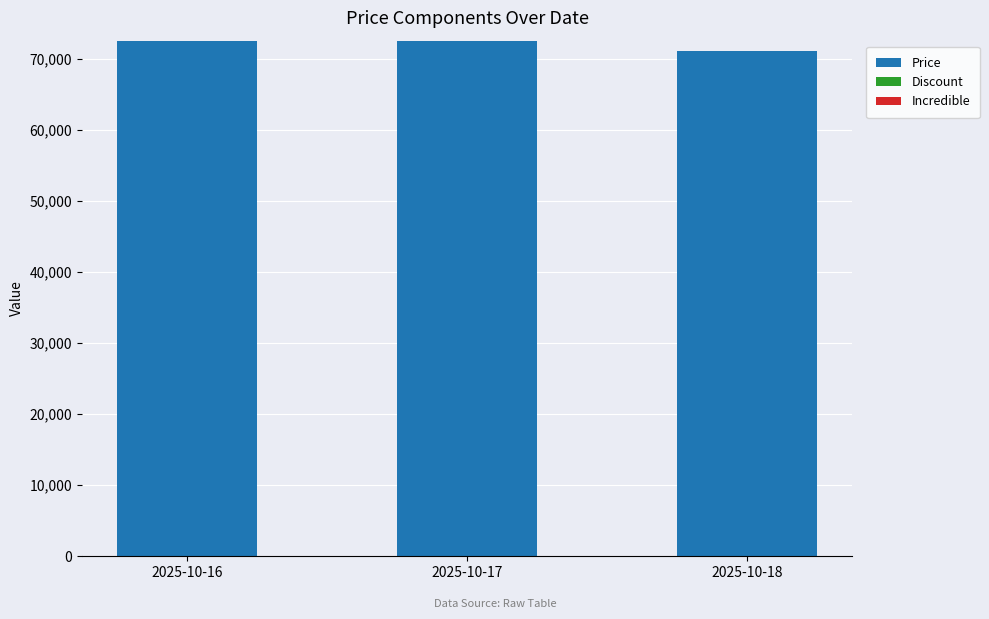

The value of Price at 2025-10-18 is 71140. True or false?

True